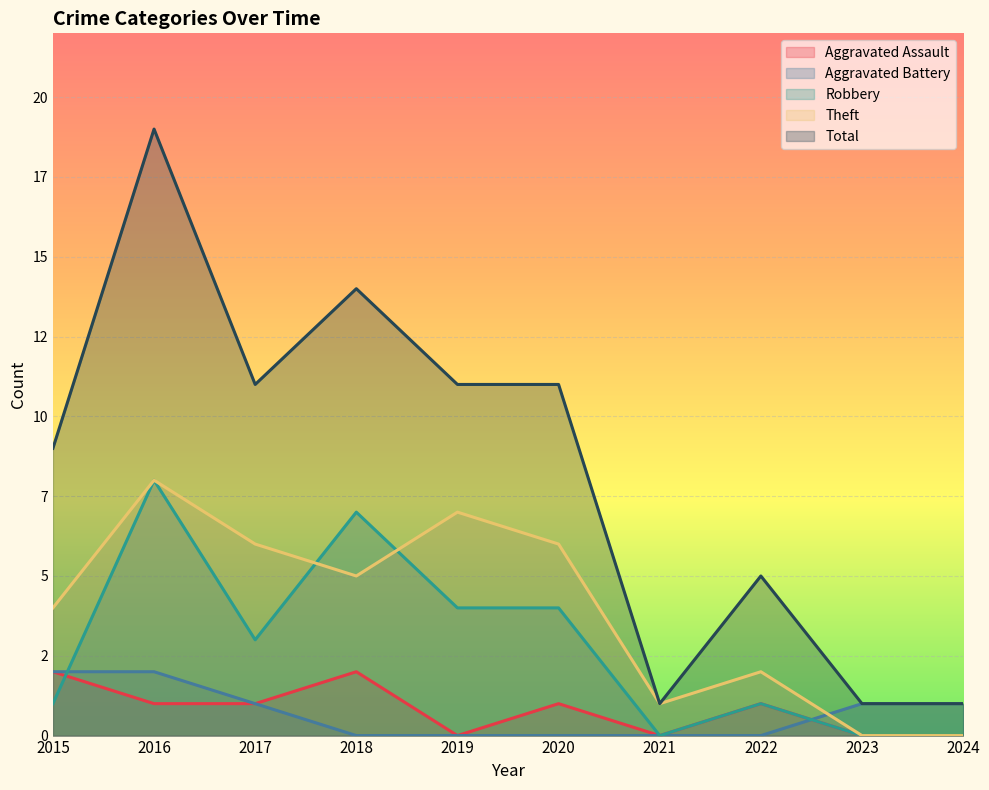

What is the difference between the second highest and second lowest values in the Robbery series?

7